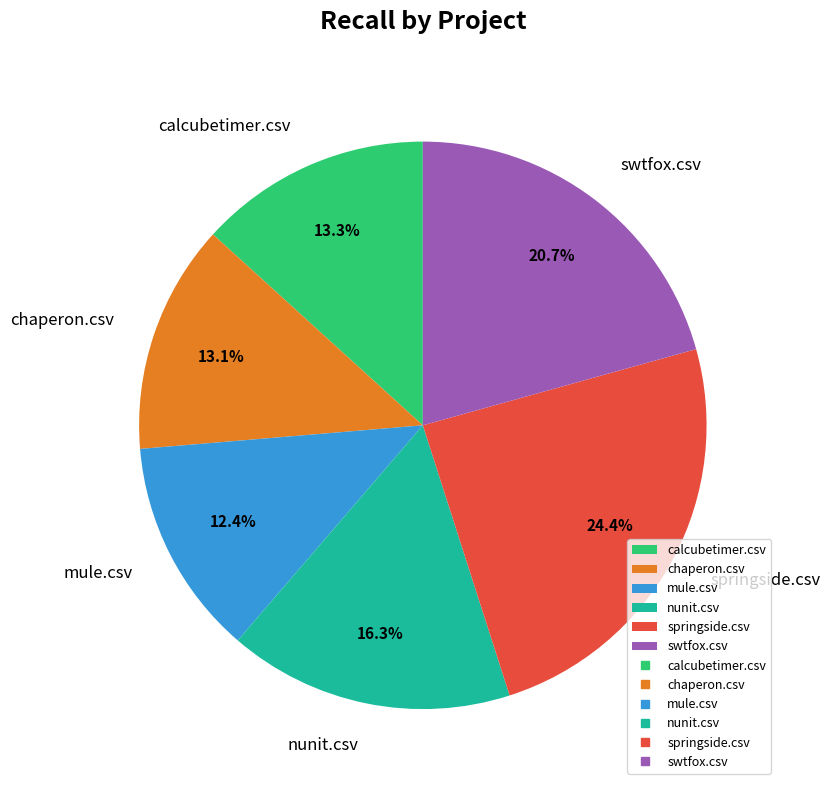

The swtfox.csv slice represents 21% of the pie. True or false?

True